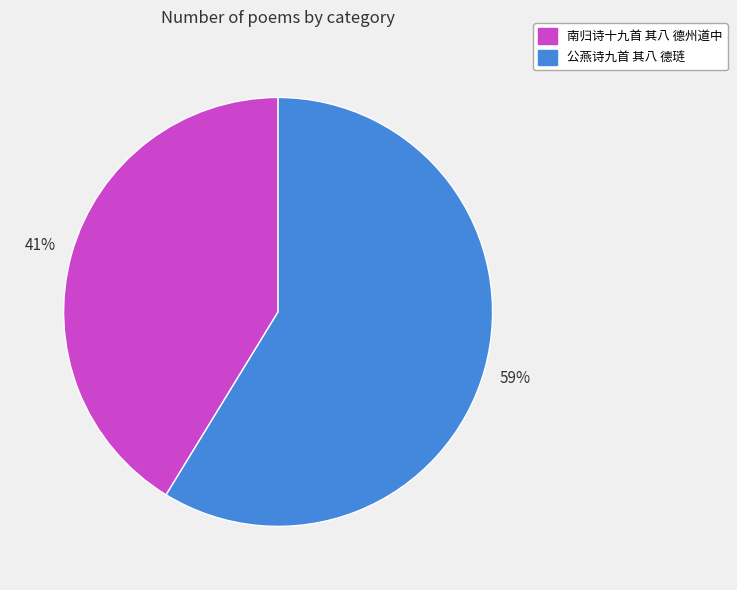

What is the ratio of the value at 公燕诗九首 其八 德琏 to the value at 南归诗十九首 其八 德州道中?

1.4